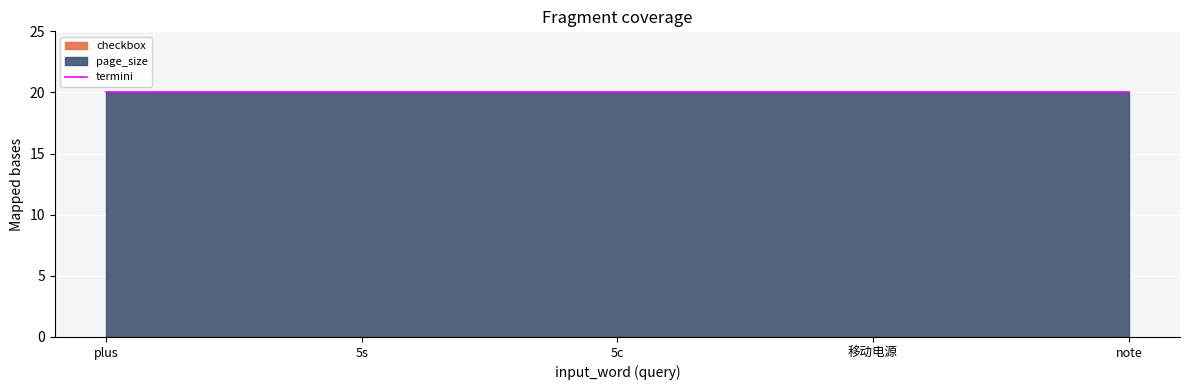

Is the value of page_size at plus greater than the value of checkbox at 5c?

Yes